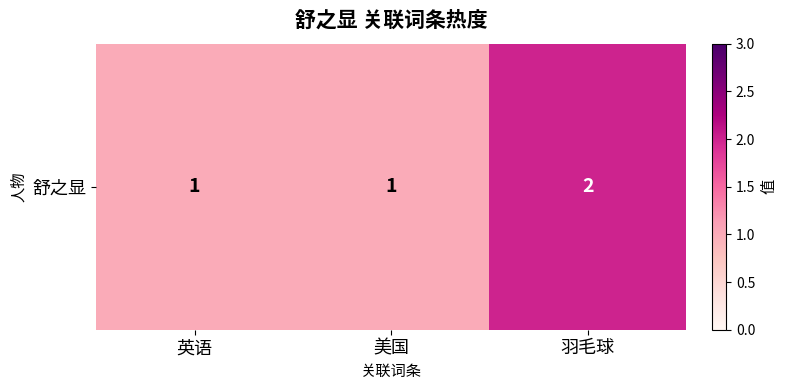

The value at 美国 is 1. True or false?

True